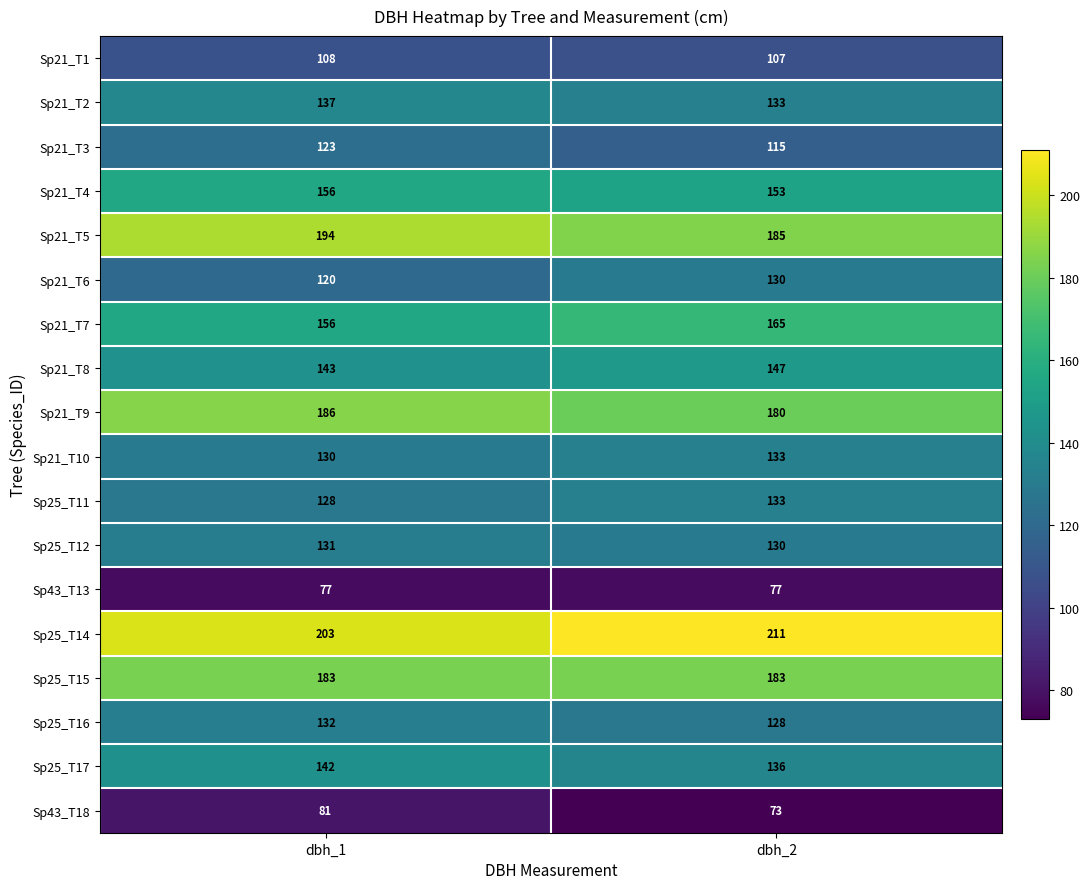

List the labels in order of Sp21_T1 value, largest first.

dbh_1, dbh_2